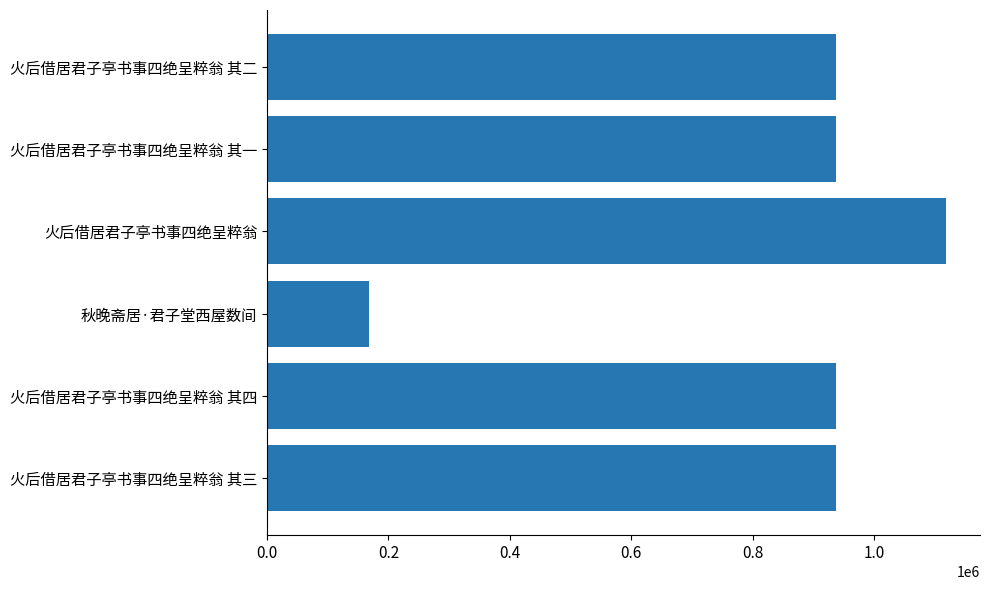

What is the value of the 2nd bar from the left?

937696